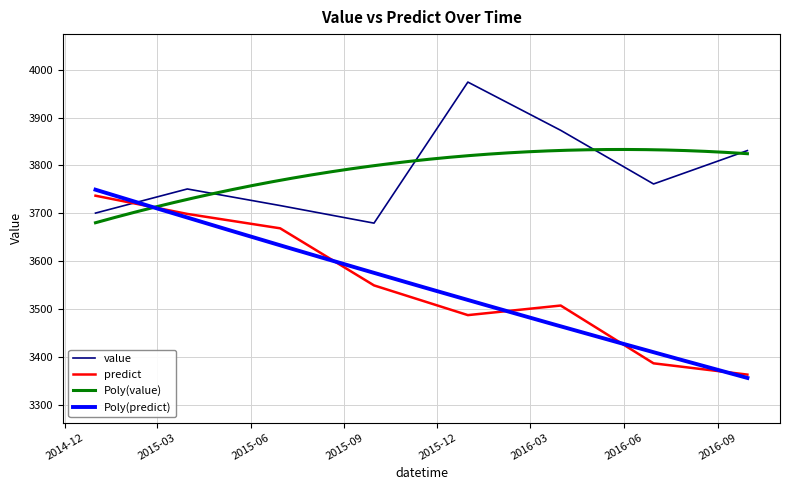

What is the minimum value for value?

3679.8